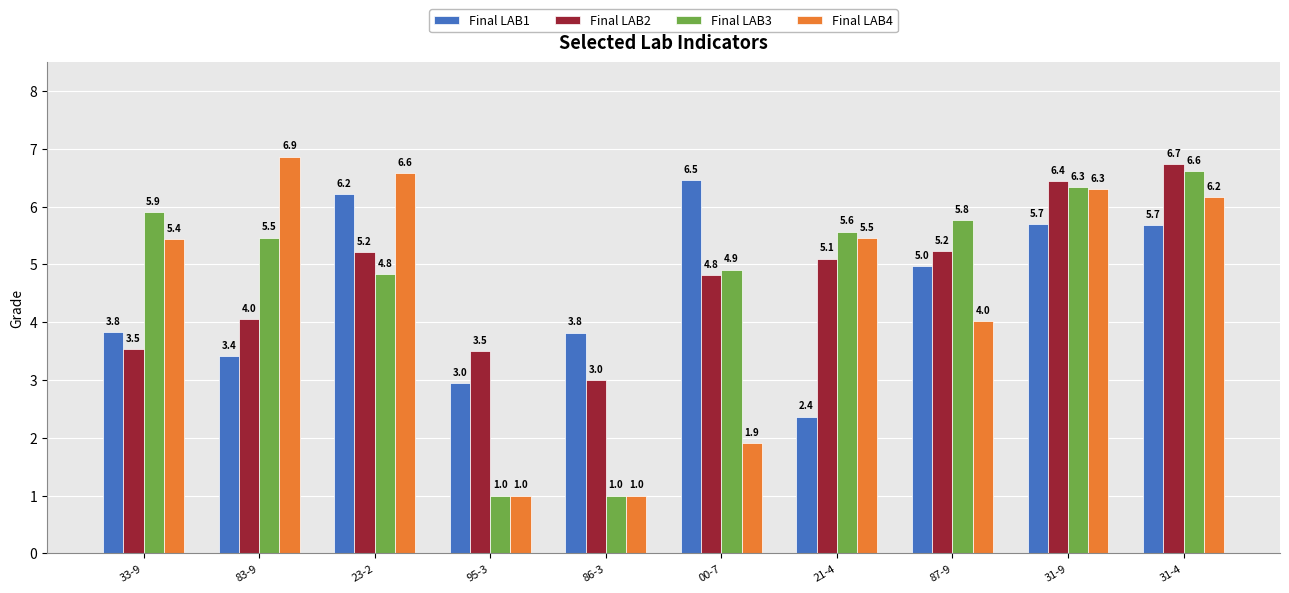

What is the difference between the Final LAB3 values at 31-9 and 87-9?

0.6